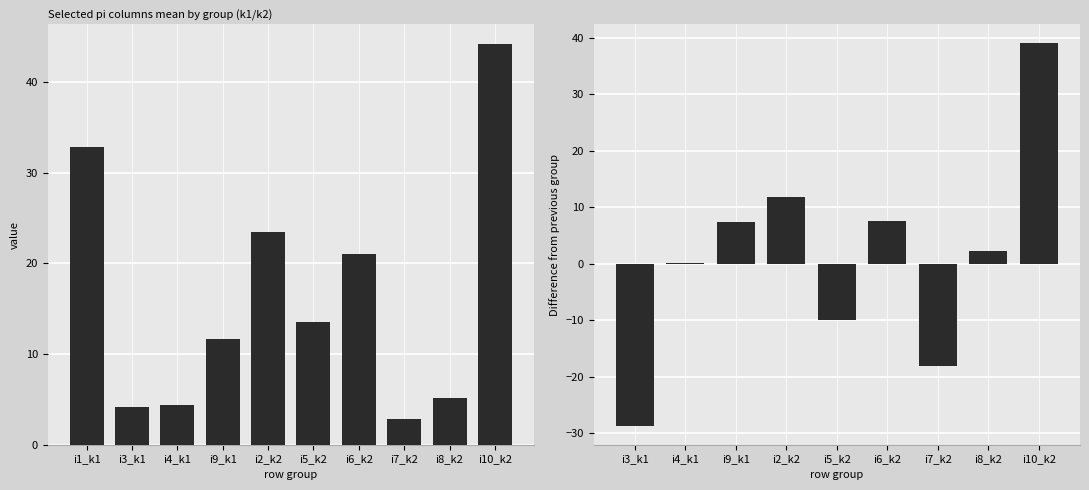

What is the greatest value displayed?

39.0